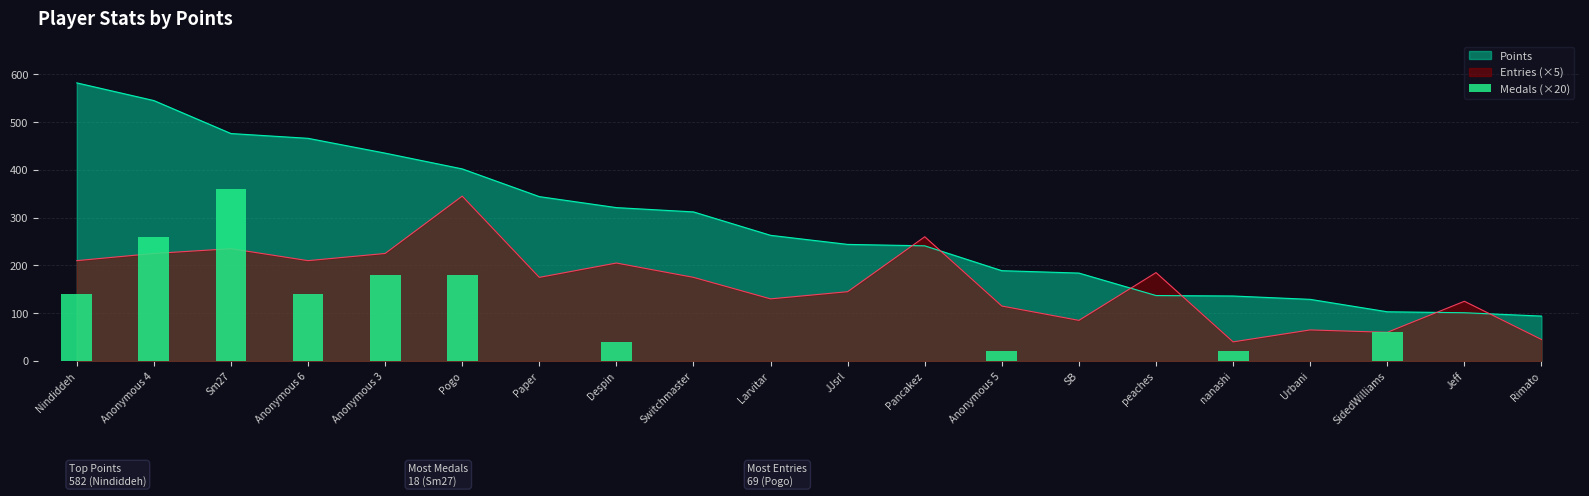

Does the chart contain any negative values?

No